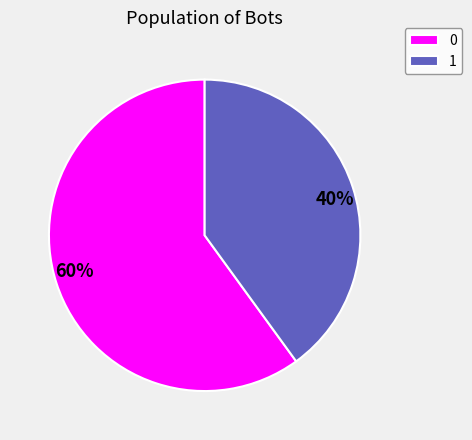

Rank the categories by value from highest to lowest.

0, 1